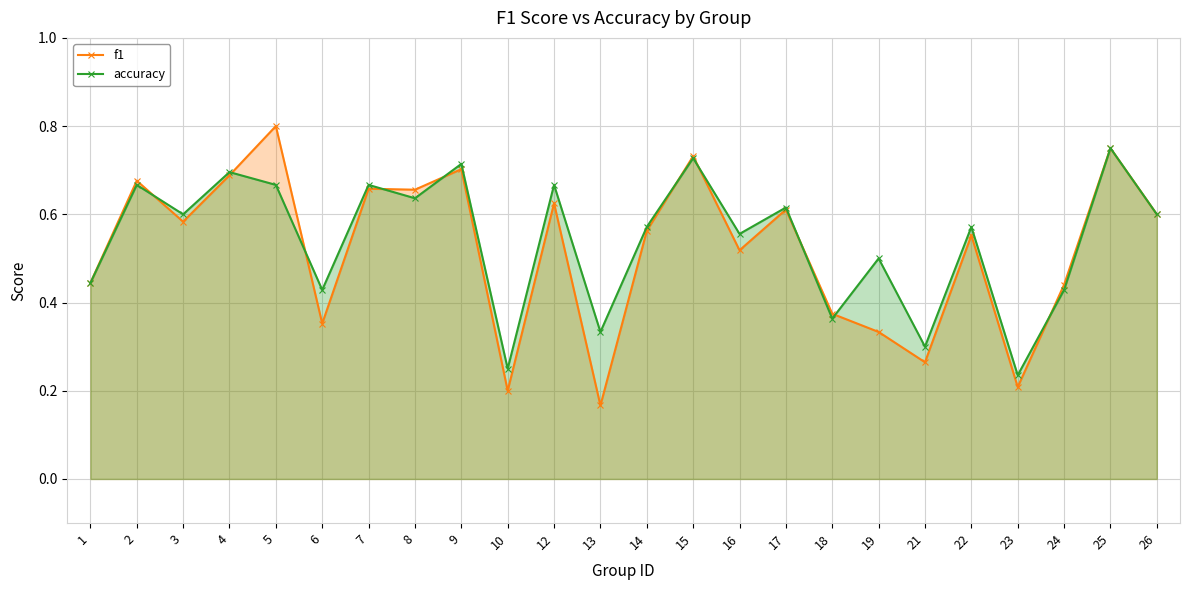

Rank the series by their average value, from highest to lowest.

accuracy, f1